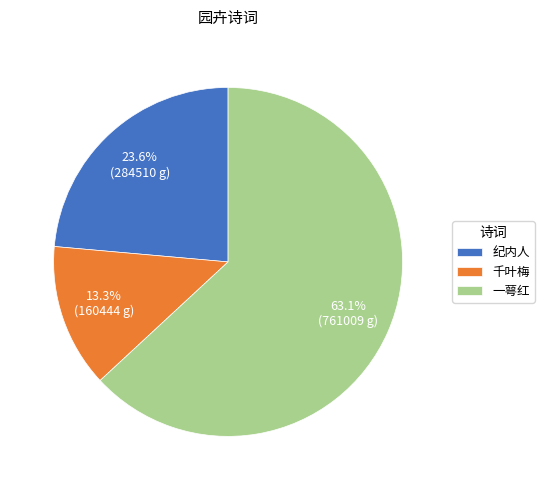

How many slices are in this pie chart?

3